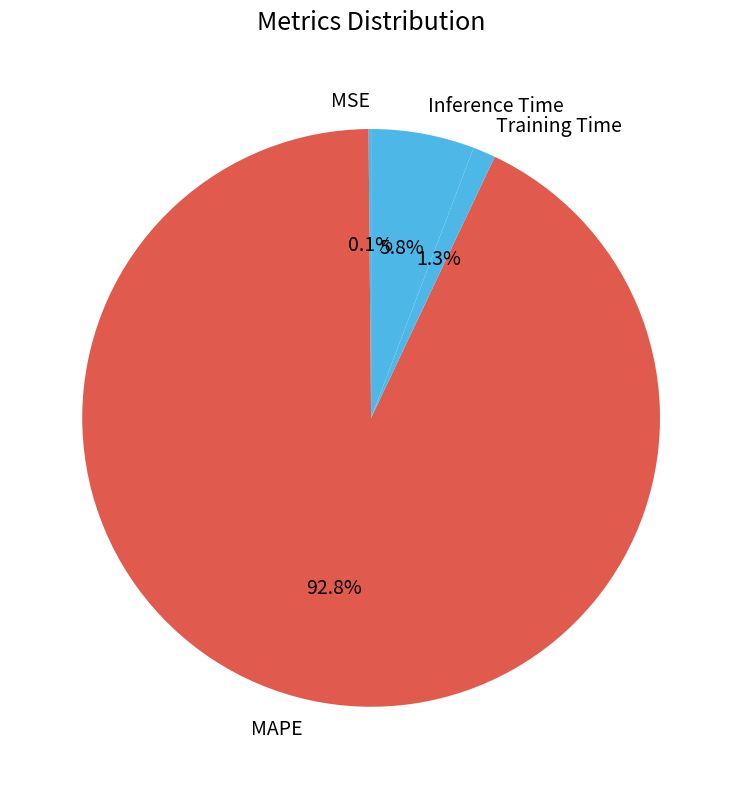

What is the largest slice in the pie chart?

MAPE